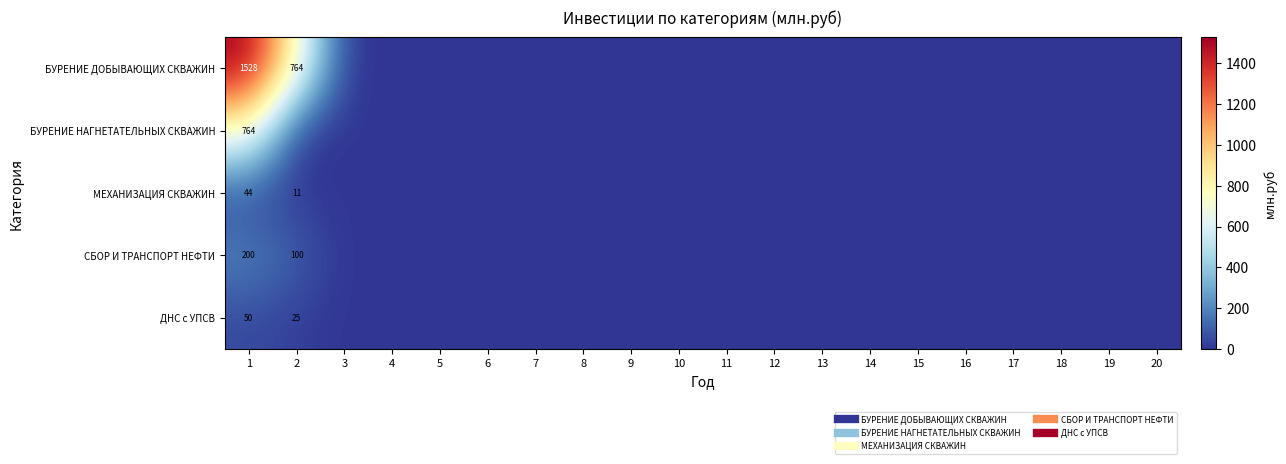

At which category is the sum across all series the highest?

1